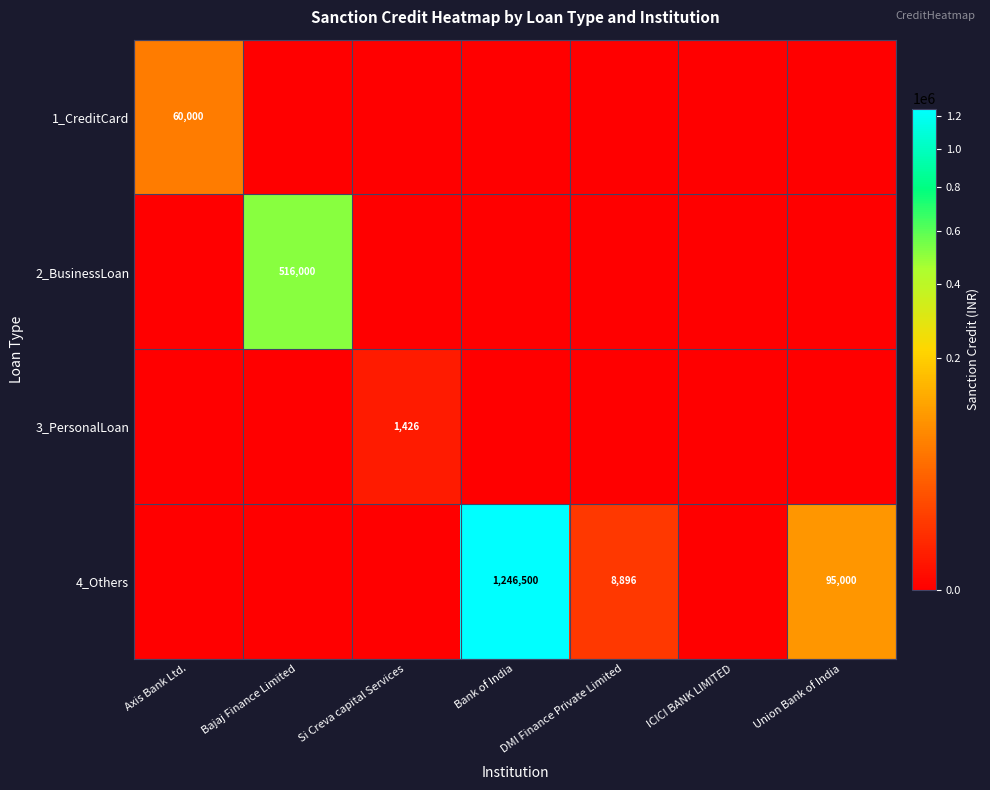

The value of 2_BusinessLoan at Bajaj Finance Limited is 516000. True or false?

True